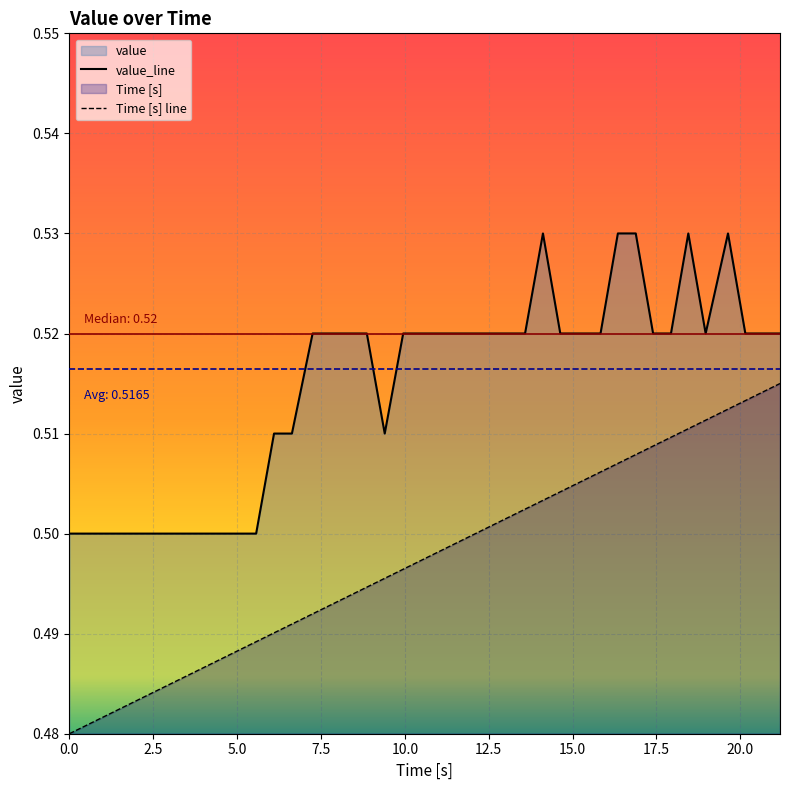

What is the average value of the Time [s] series?

0.5